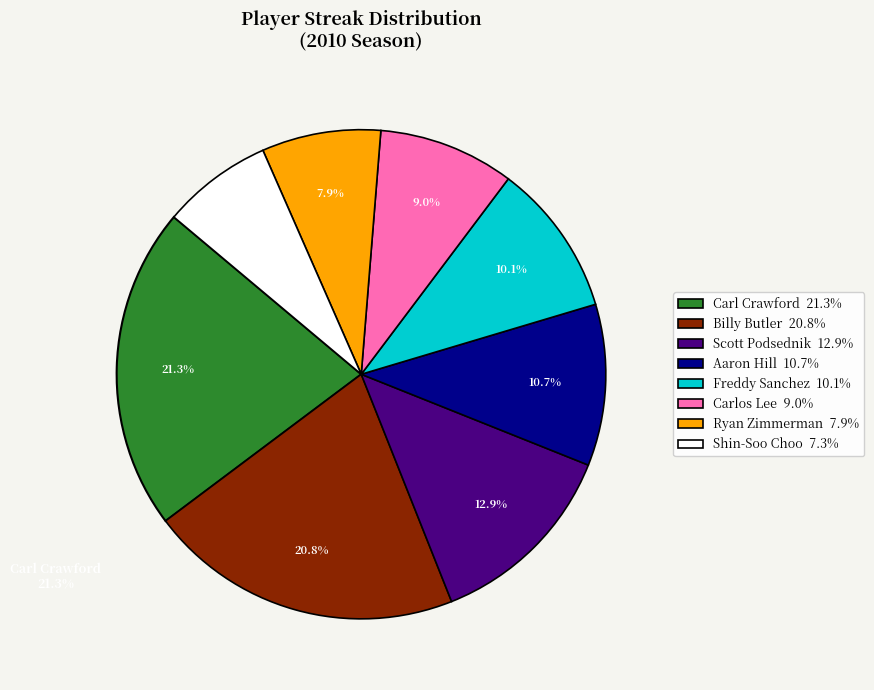

Does any single category account for the majority?

No